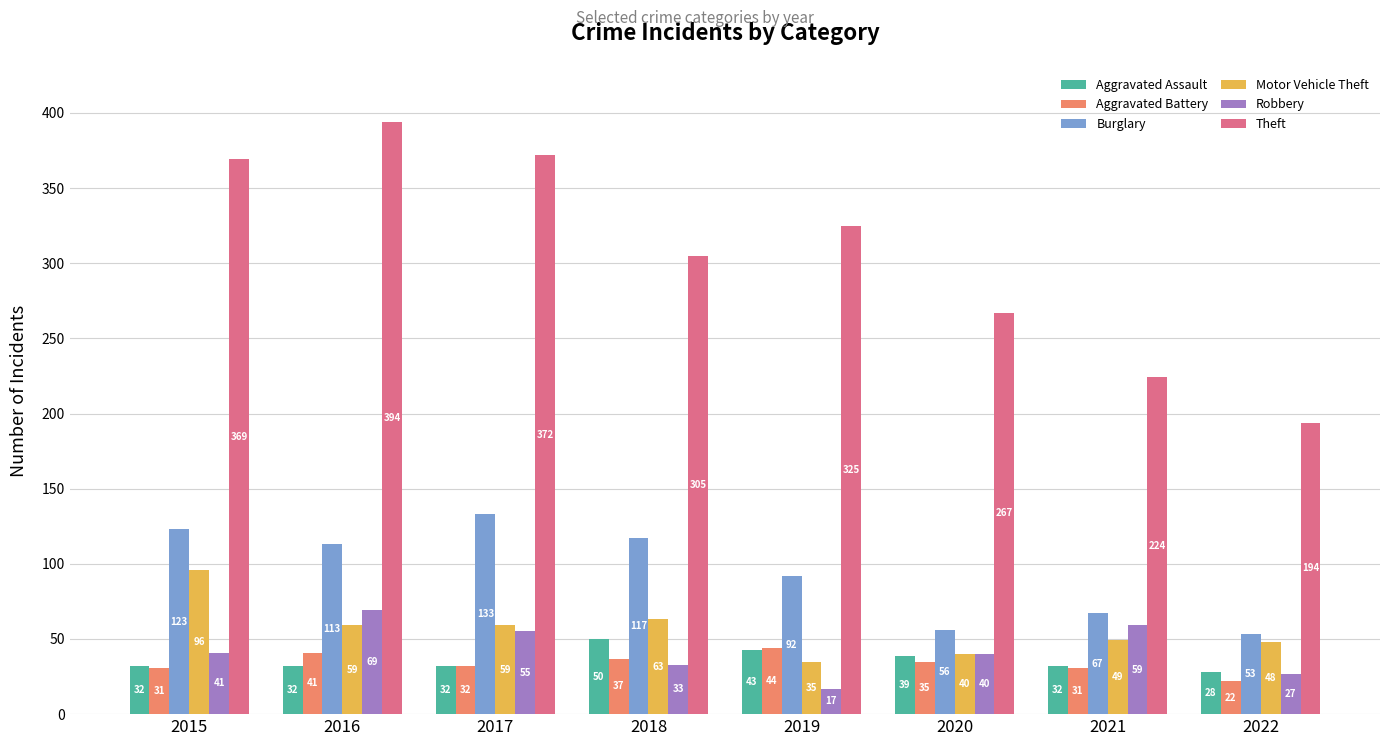

Reading right to left, what are all the values shown in this chart?

Aggravated Assault: 28	32	39	43	50	32	32	32
Aggravated Battery: 22	31	35	44	37	32	41	31
Burglary: 53	67	56	92	117	133	113	123
Motor Vehicle Theft: 48	49	40	35	63	59	59	96
Robbery: 27	59	40	17	33	55	69	41
Theft: 194	224	267	325	305	372	394	369